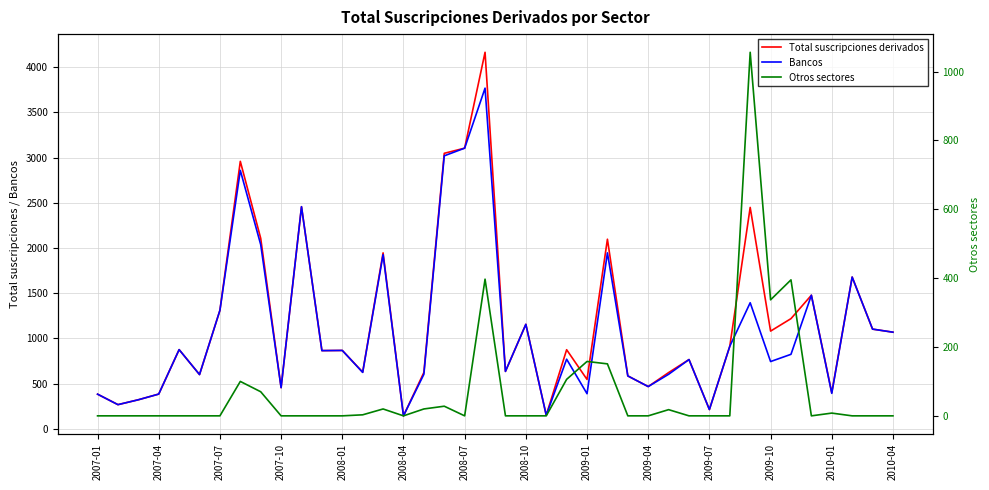

Reading left to right, list all the values displayed in this chart.

Total suscripciones derivados: 382	266	320	383	875	599	1310	2959	2107	454	2457	864	866	626	1946	142	622	3048	3105	4166	634	1155	149	874	545	2097	584	466	621	765	212	912	2449	1080	1218	1477	399	1678	1102	1068
Bancos: 382	266	320	383	875	599	1310	2859	2037	454	2457	864	866	623	1926	142	602	3020	3105	3769	634	1155	149	769	387	1946	584	466	602	765	212	912	1394	743	823	1477	391	1678	1102	1068
Otros sectores: 0	0	0	0	0	0	0	100	70	0	0	0	0	3	20	0	20	28	0	397	0	0	0	106	158	151	0	0	18	0	0	0	1056	337	395	0	8	0	0	0